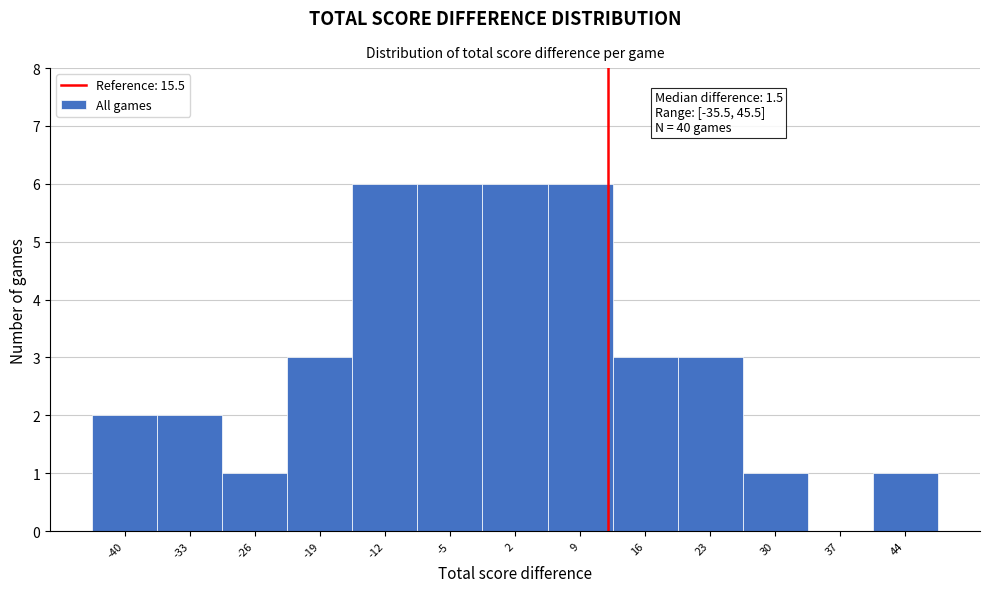

Reading right to left, extract all data points from this chart.

44=1	37=0	30=1	23=3	16=3	9=6	2=6	-5=6	-12=6	-19=3	-26=1	-33=2	-40=2